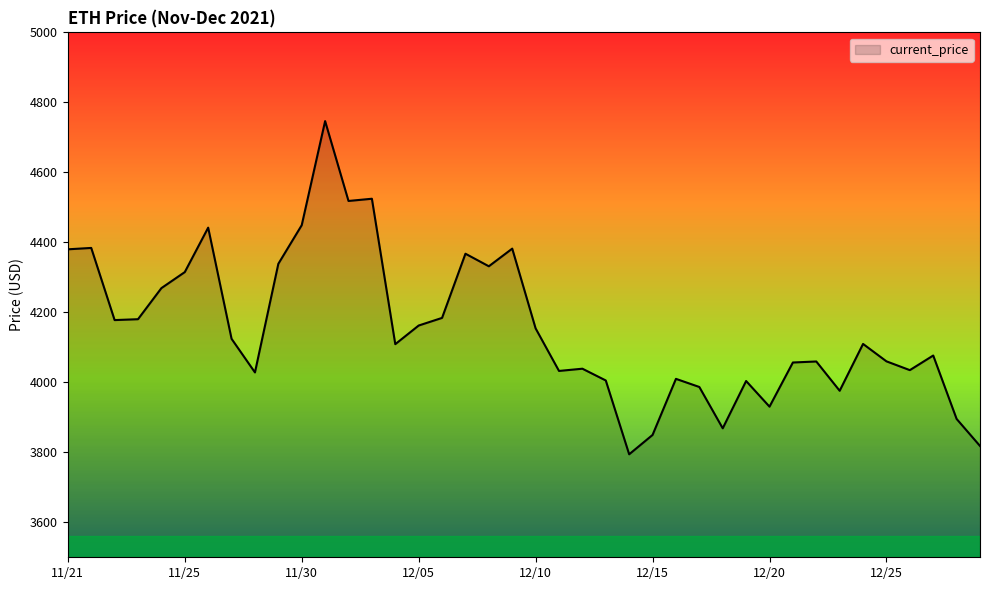

What is the maximum value shown in the chart?

4746.4